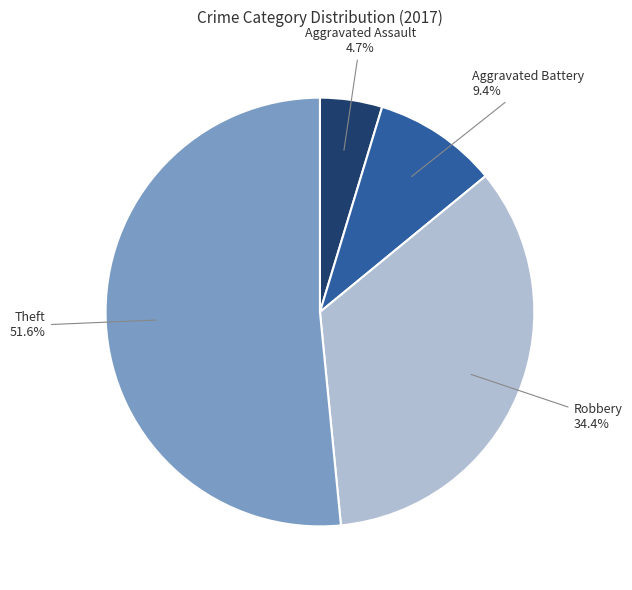

What percentage is NOT represented by Aggravated Battery?

90.6%